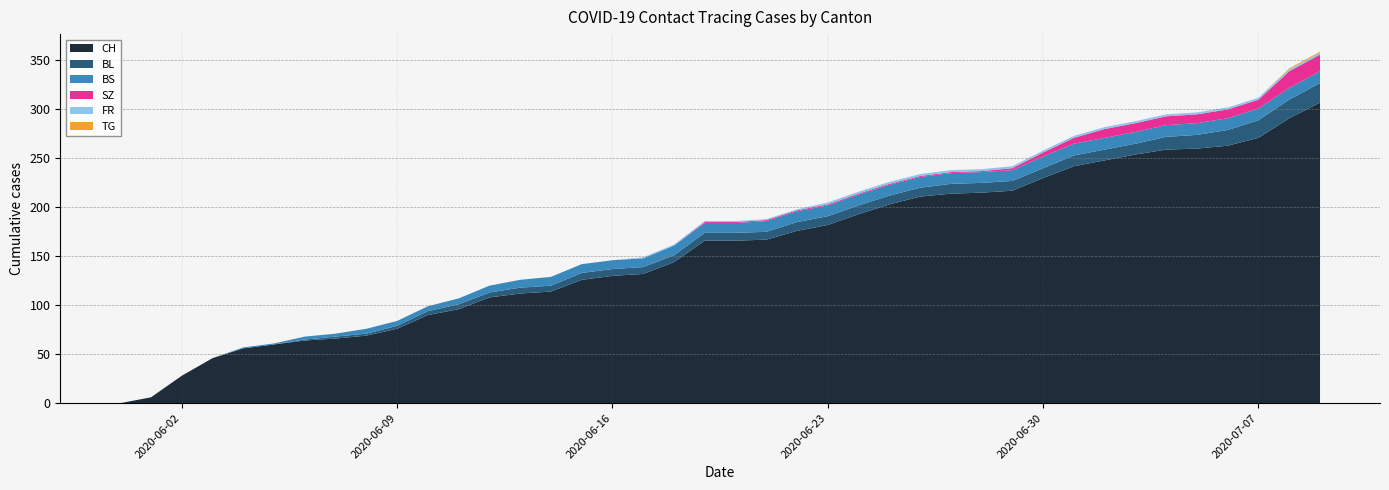

Reading left to right, what are all the values shown in this chart?

CH: 0	6	28	46	56	60	64	66	69	76	90	96	108	112	114	126	130	132	144	166	166	167	176	182	193	203	211	214	215	217	230	242	248	254	259	260	263	271	291	307
BL: 0	0	0	0	0	0	1	2	2	3	4	5	5	6	6	7	7	7	7	8	8	8	9	9	9	9	9	10	10	10	10	11	11	11	13	14	16	18	19	20
BS: 0	0	0	0	1	1	3	3	5	5	5	6	7	8	9	9	9	9	10	10	10	11	11	11	11	11	11	11	11	11	12	12	12	12	12	12	12	12	12	12
SZ: 0	0	0	0	0	0	0	0	0	0	0	0	0	0	0	0	0	0	0	1	1	1	1	1	1	1	1	1	1	2	4	6	9	9	9	9	9	9	17	17
FR: 0	0	0	0	0	0	0	0	0	0	0	0	0	0	0	0	0	1	1	1	1	1	1	2	2	2	2	2	2	2	2	2	2	2	2	2	2	2	2	2
TG: 0	0	0	0	0	0	0	0	0	0	0	0	0	0	0	0	0	0	0	0	0	0	0	0	0	0	0	0	0	0	0	0	0	0	0	0	0	0	1	1